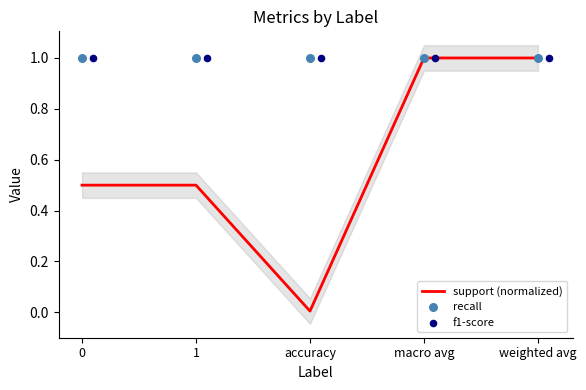

Which series has the largest total across all categories?

recall